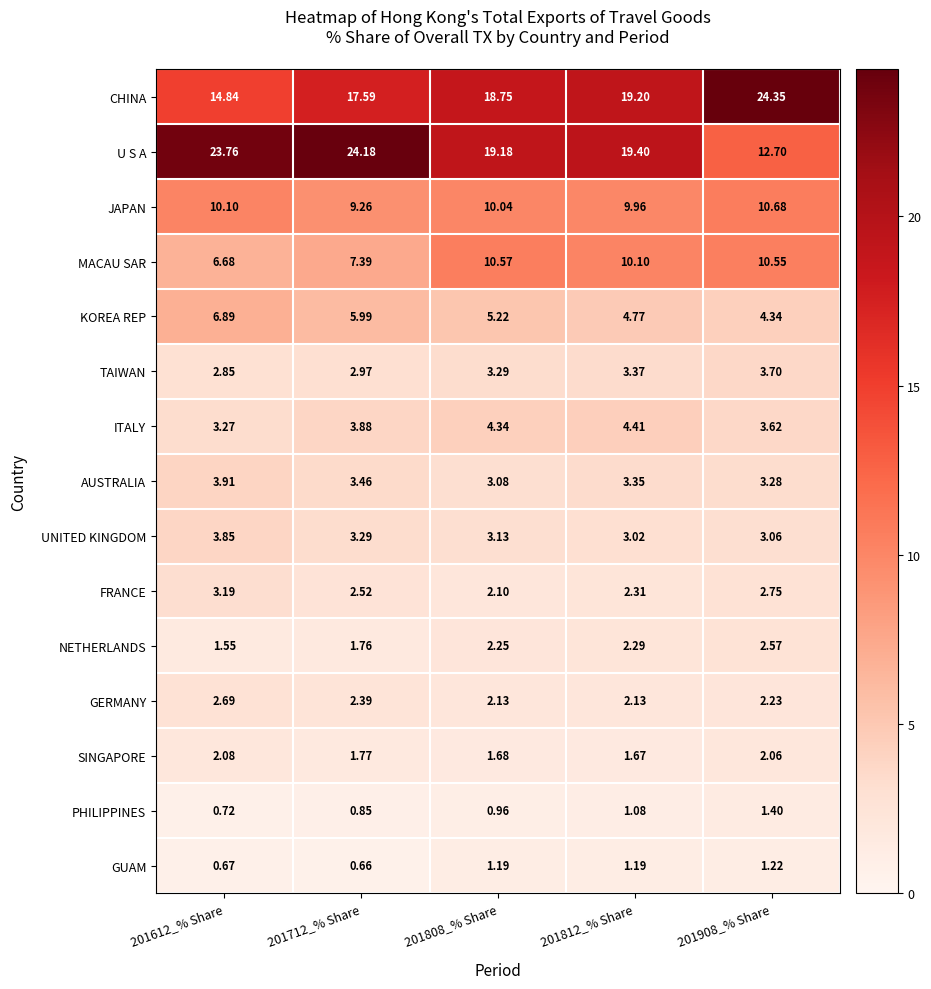

Which series changed the most between 201808_% Share and 201812_% Share?

MACAU SAR